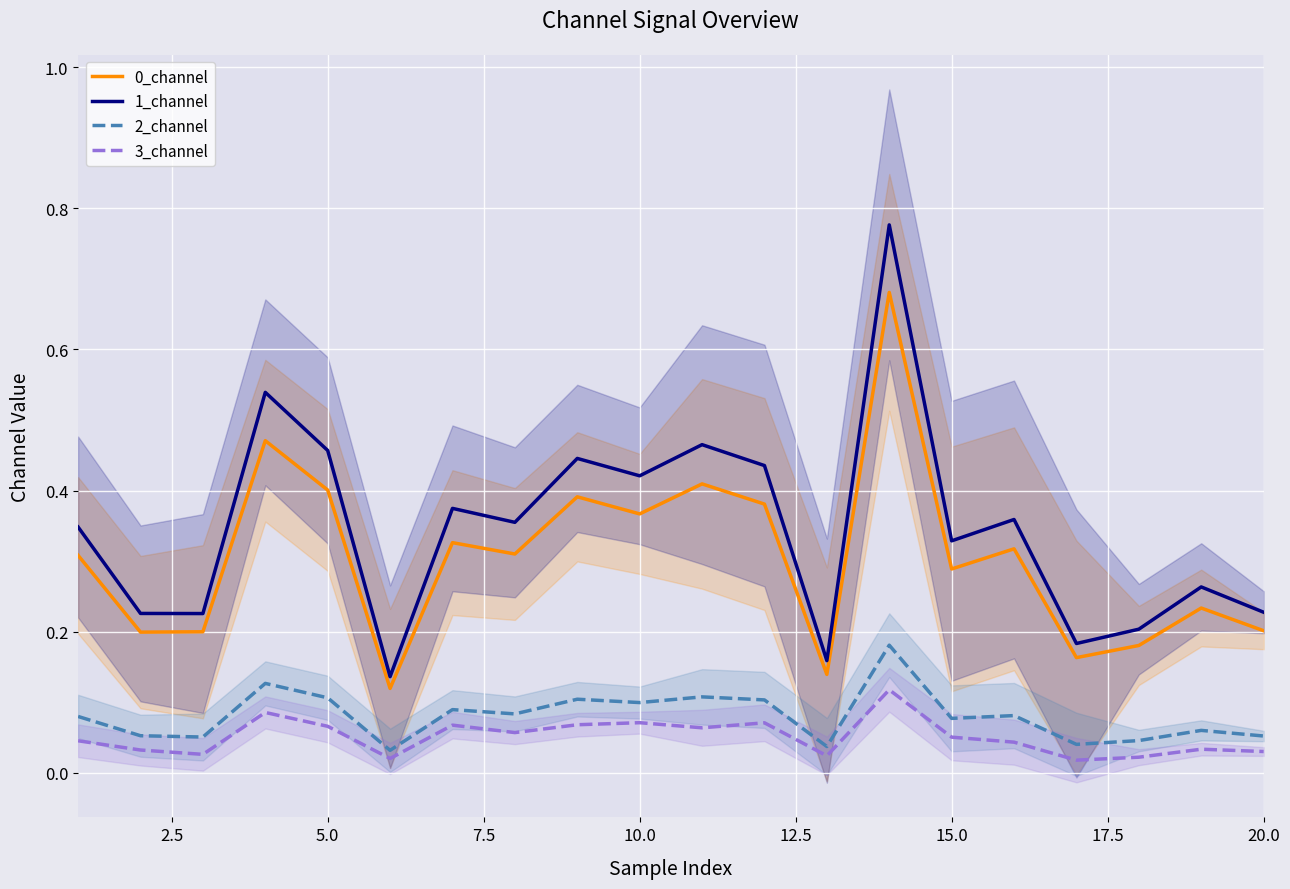

What is the average value of the 0_channel series?

0.3